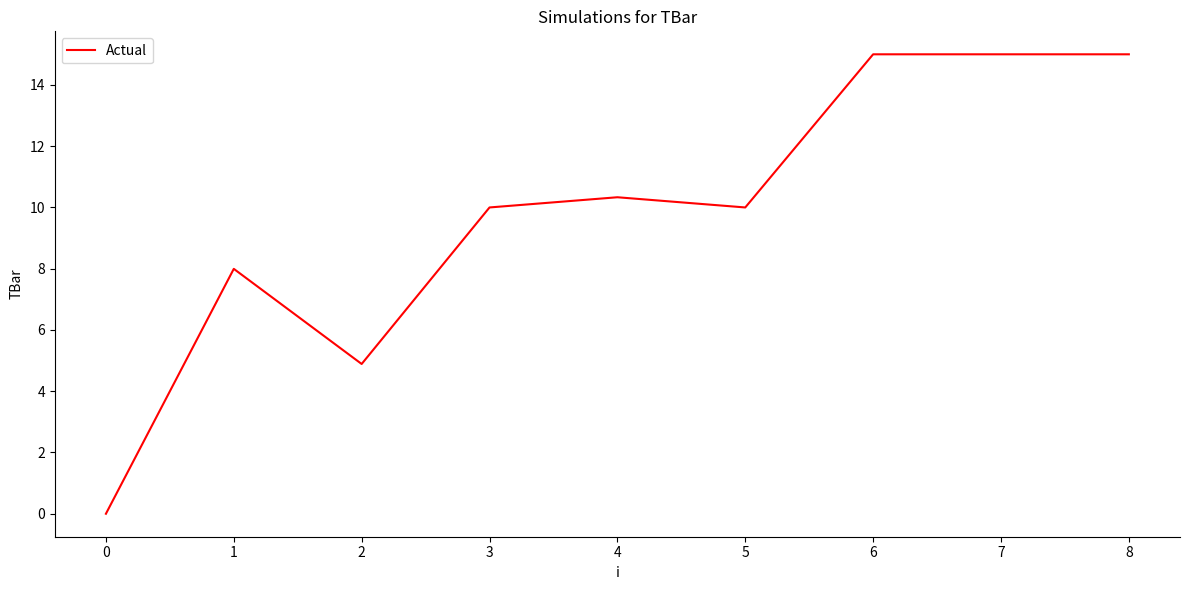

Read the value at 7.

15.0